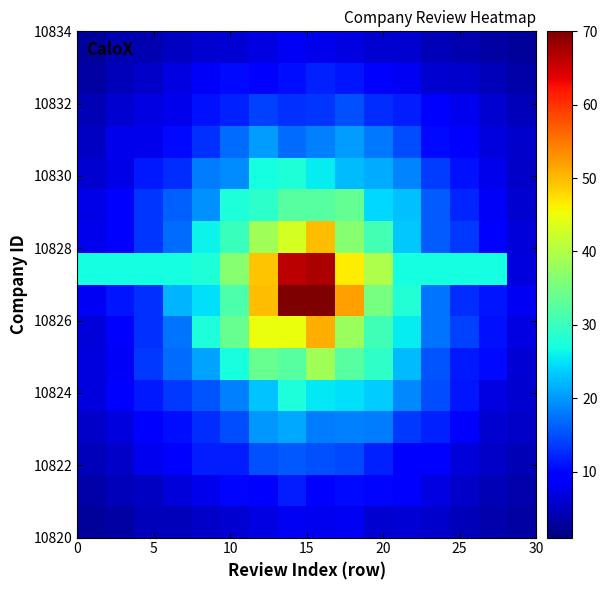

What is the greatest value displayed?

71.3